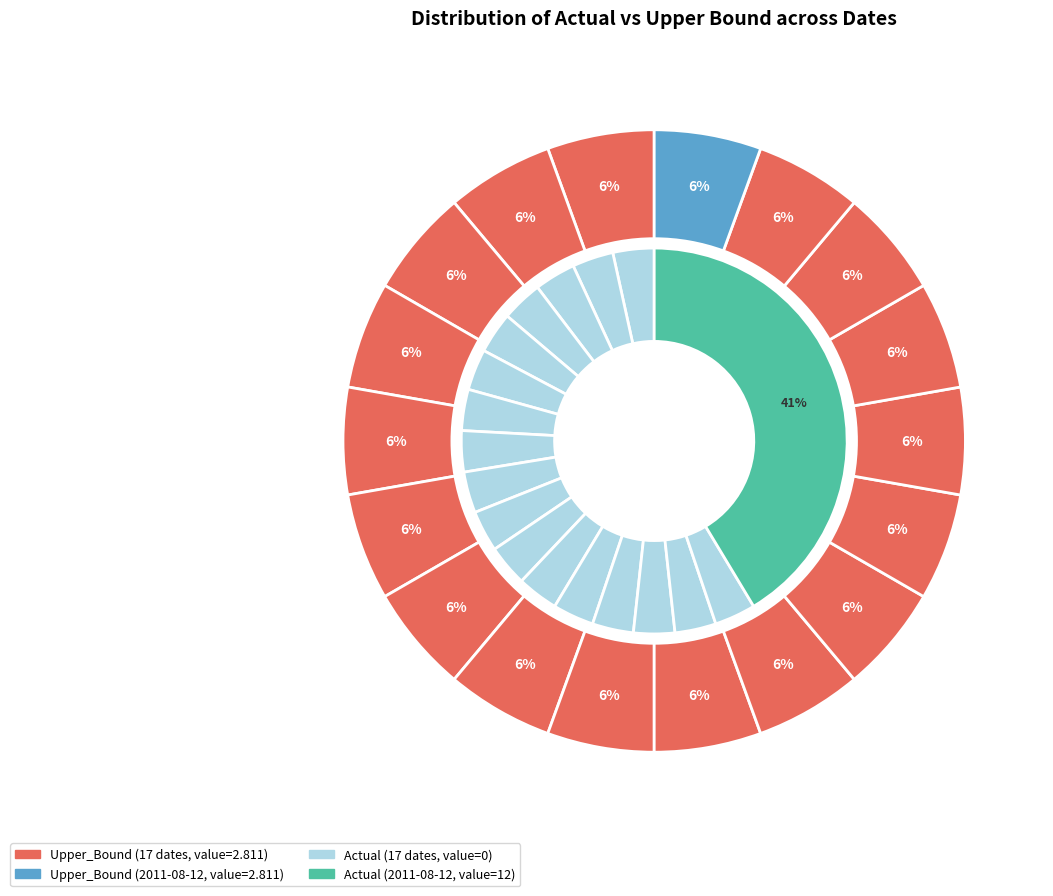

Is it true that 2011-08-01 is 0% of the pie?

True